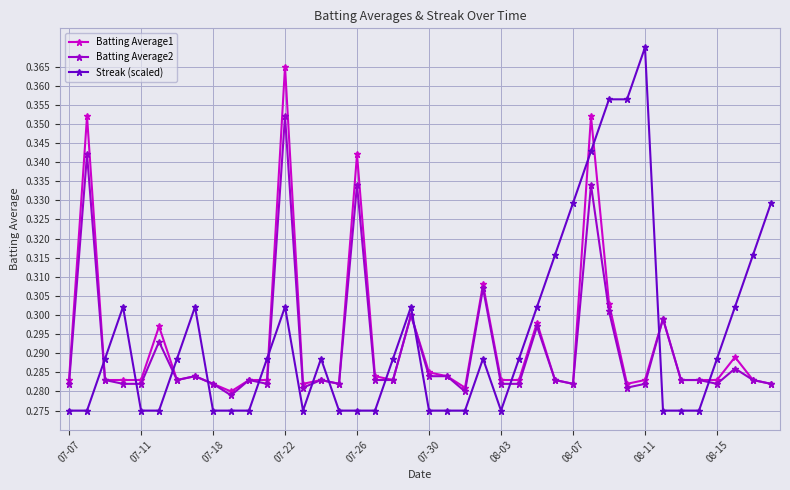

At how many categories does at least one series exceed 0?

40